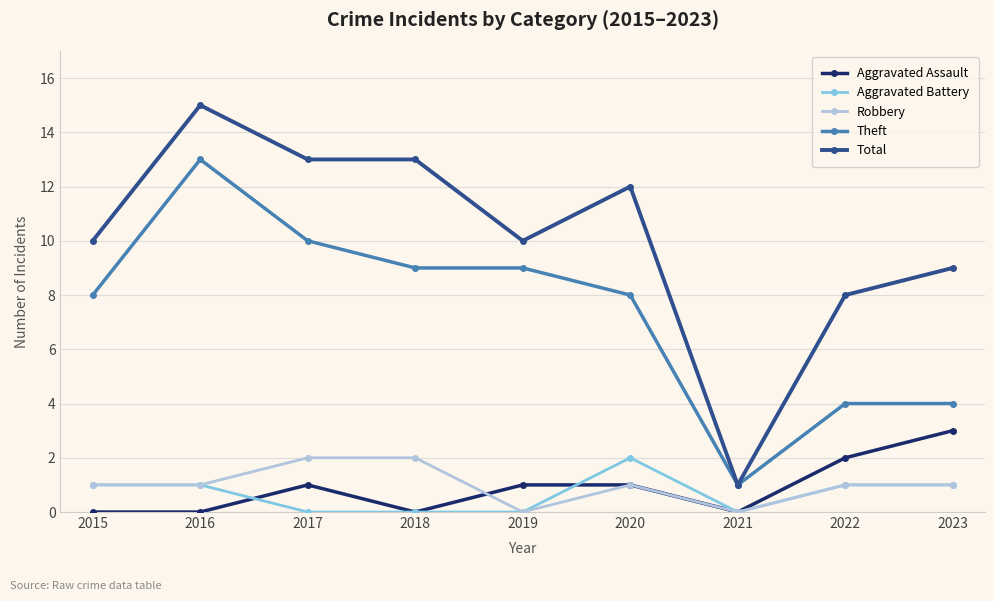

How many data points does each series have?

9